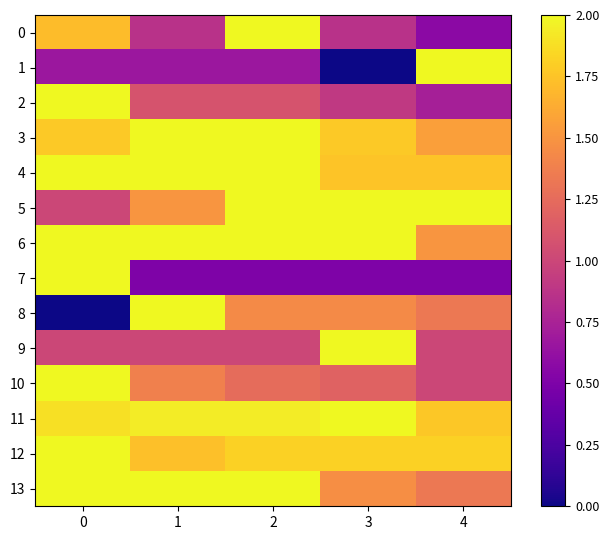

List the series in order of their peak value, lowest first.

0, 1, 2, 3, 4, 5, 6, 7, 8, 9, 10, 11, 12, 13